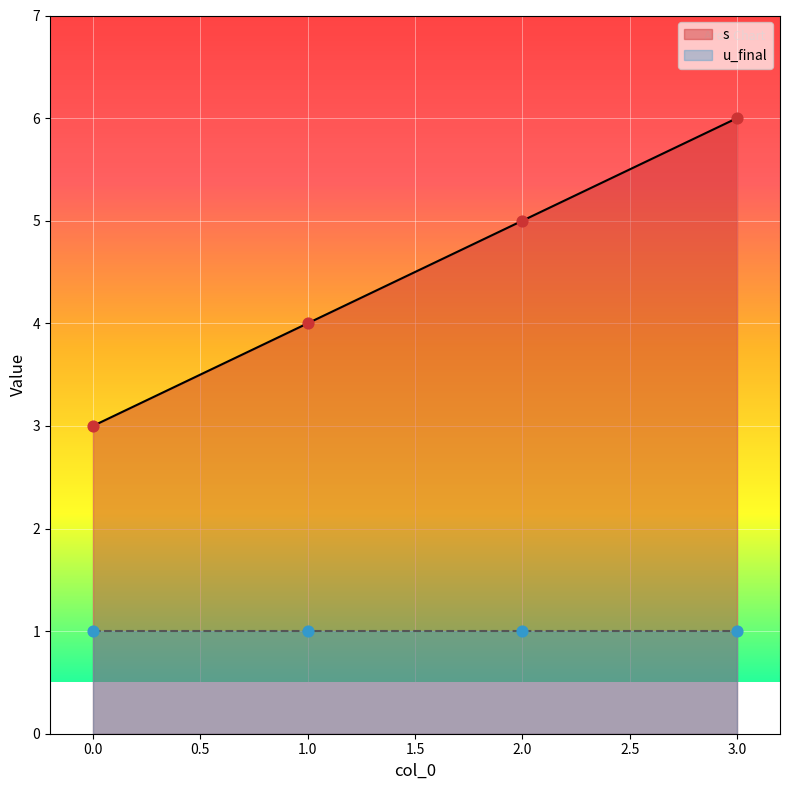

Approximately how many times larger is the value at 2 compared to 0?

1.7